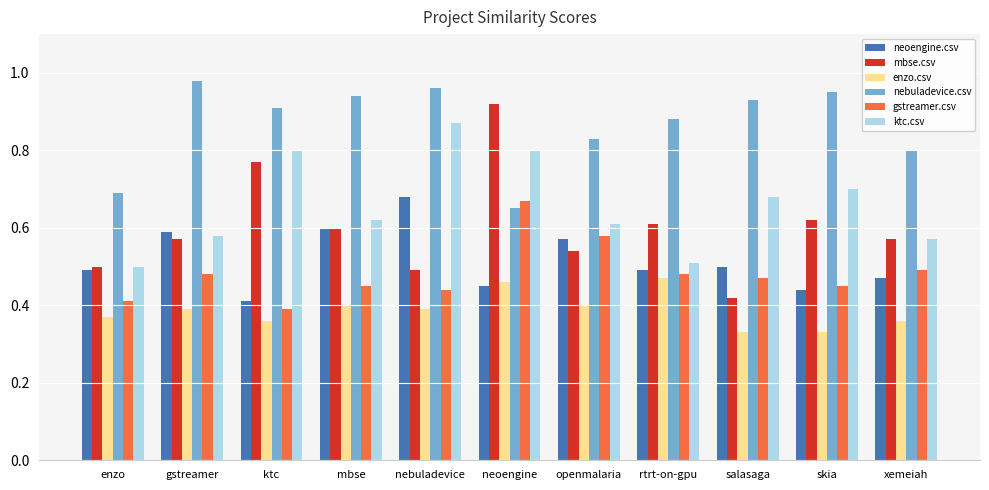

What are all the series names shown in the legend?

neoengine.csv, mbse.csv, enzo.csv, nebuladevice.csv, gstreamer.csv, ktc.csv